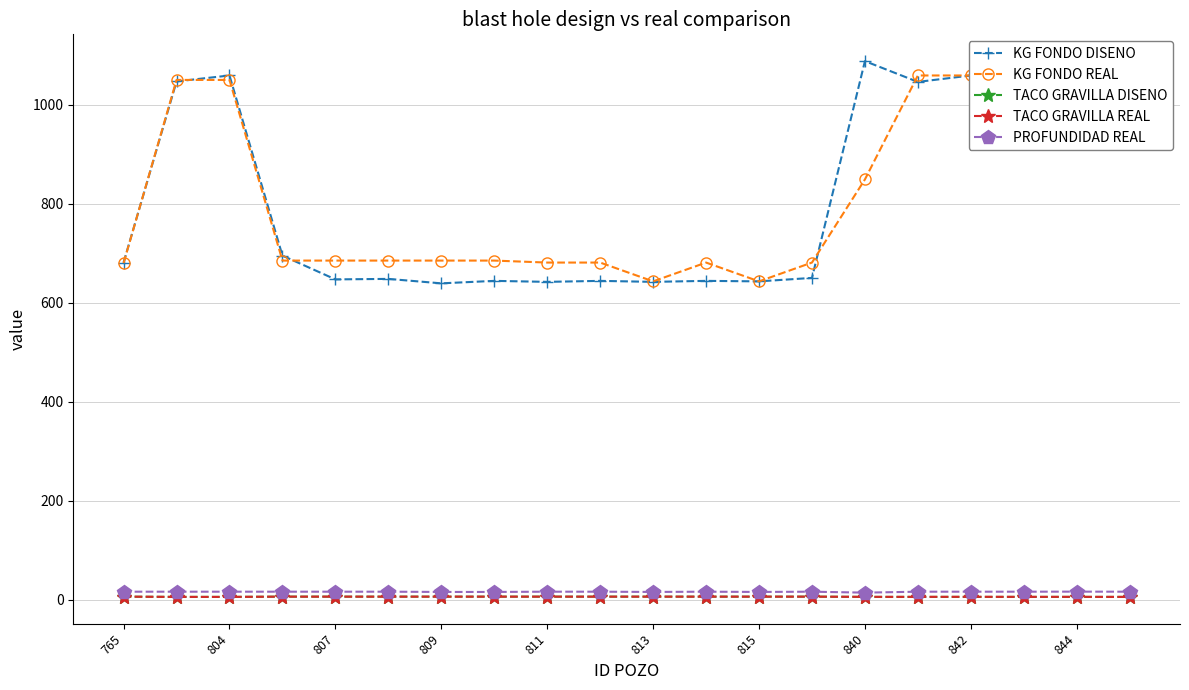

True or false: PROFUNDIDAD REAL has more than 0 points higher than both neighbors.

True